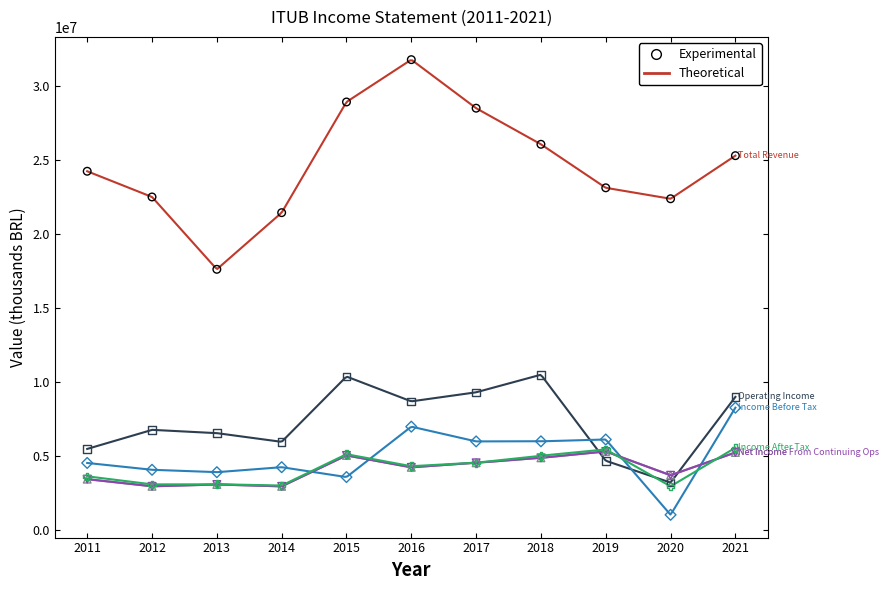

Which series contains the lowest Y value?

Income Before Tax